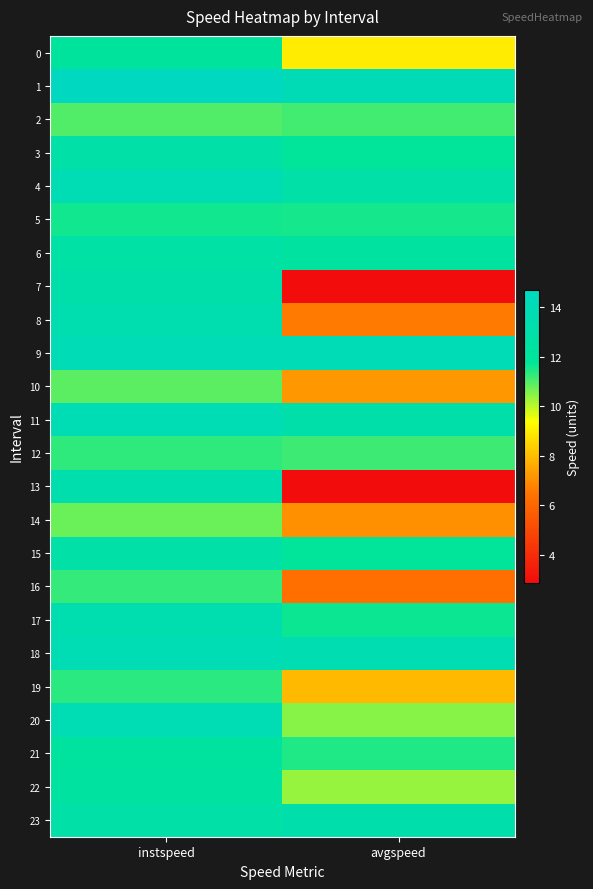

What is the total value across all series at instspeed?

303.2